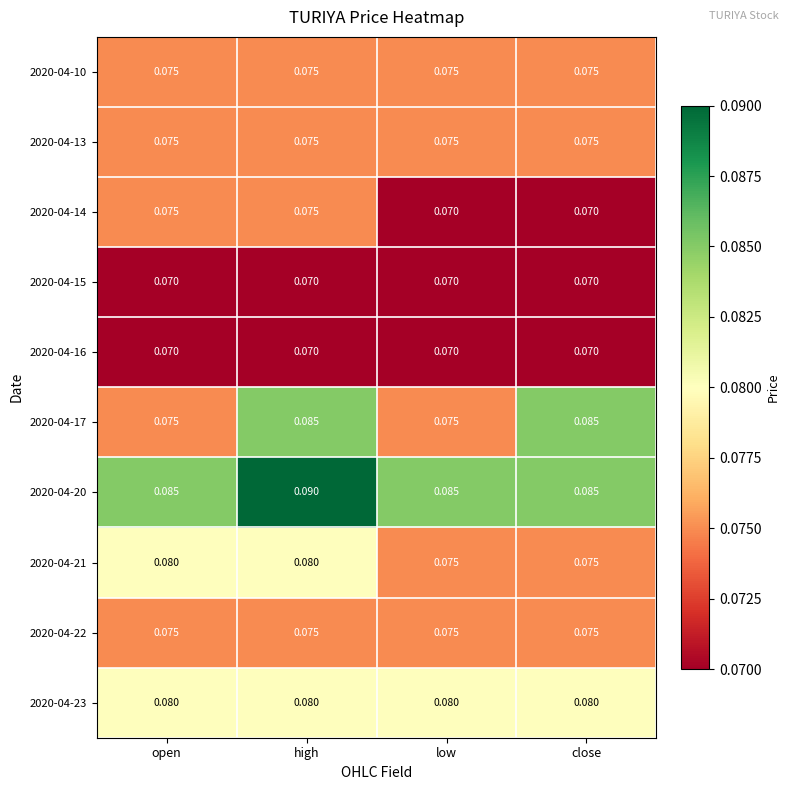

Which series changed the most between high and low?

2020-04-17